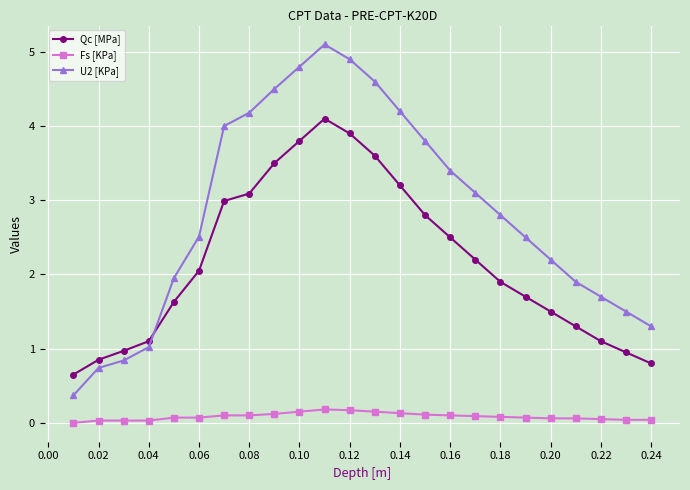

What is the value of the Qc [MPa] point at the 24th from the left?

0.8